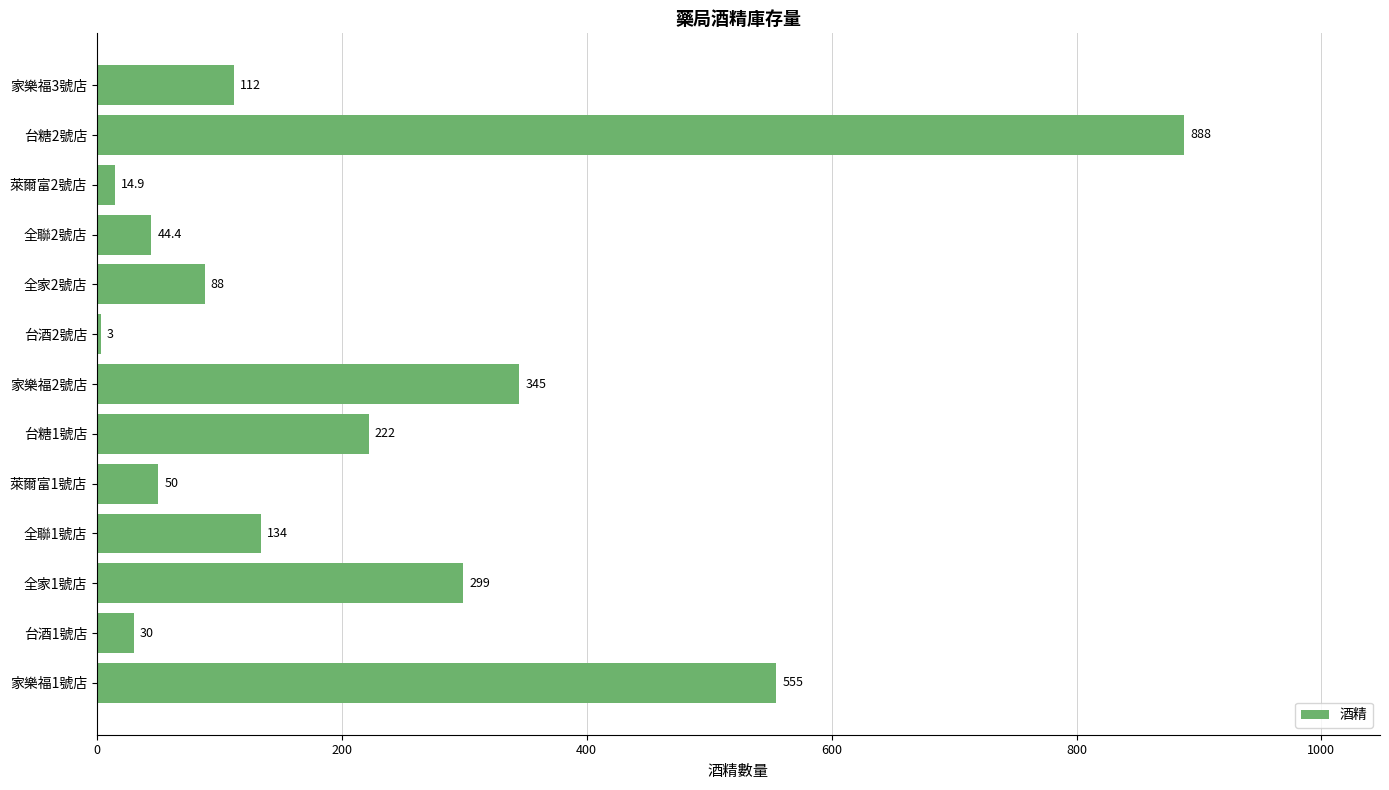

Is it true that the value at 家樂福1號店 is 555.0?

True